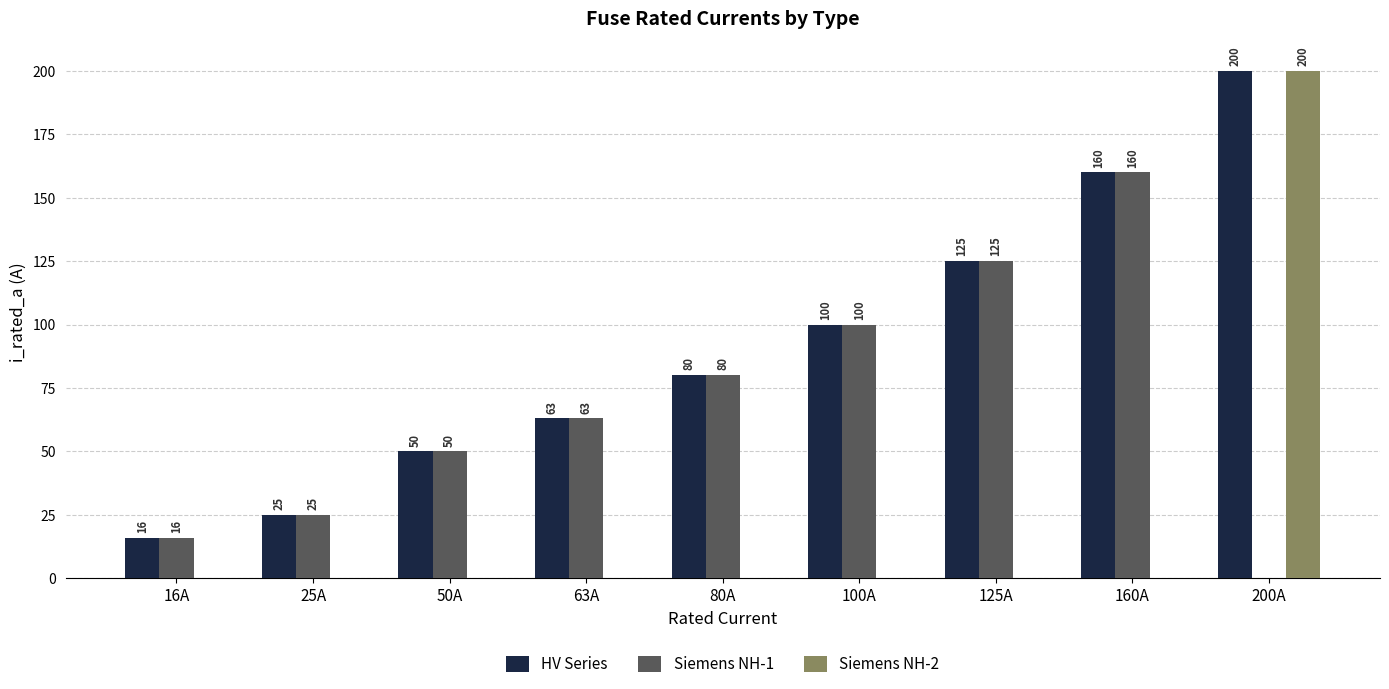

At which category is the sum across all series the highest?

200A